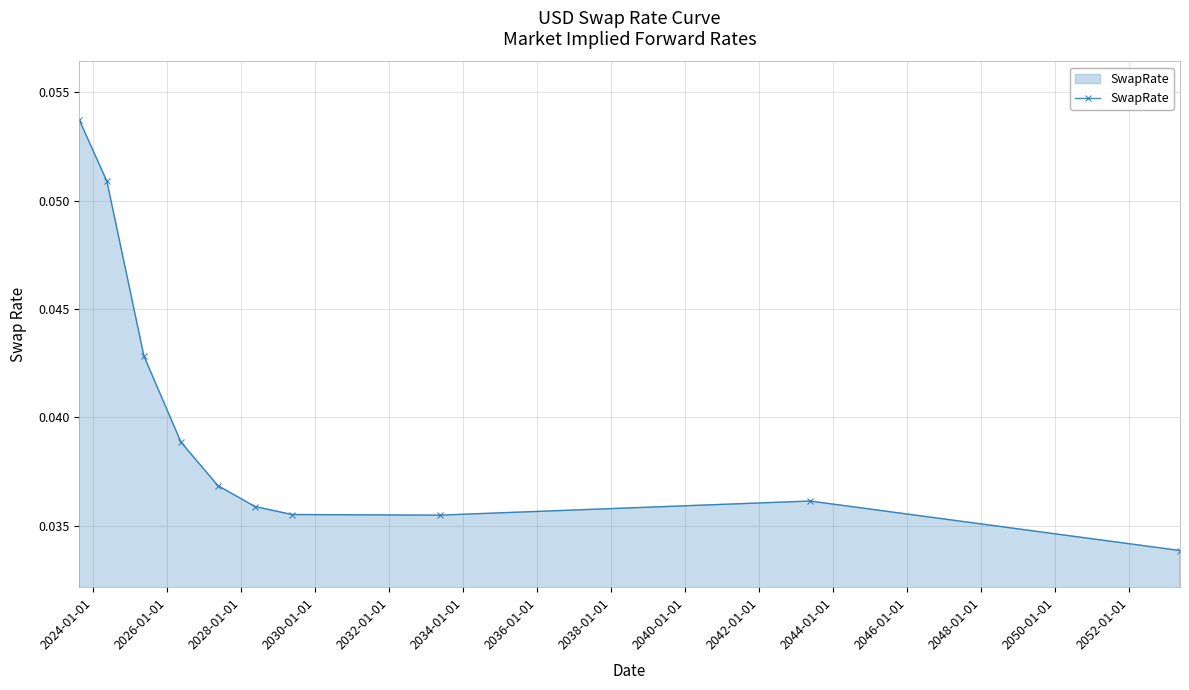

What is the sum of all values?

0.4